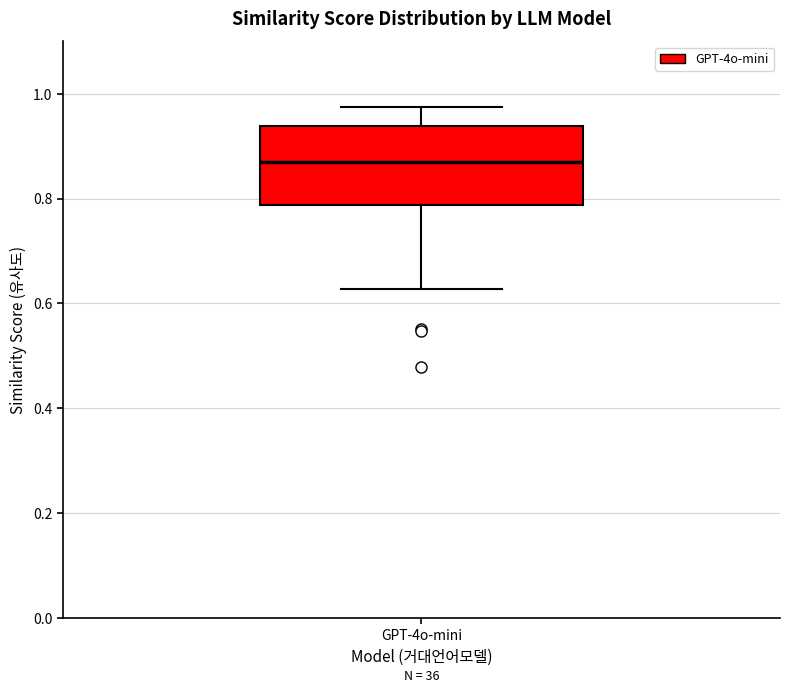

Transcribe this box plot: give where the median line is, the range the box spans, and where the two whiskers end, as read against the y-axis. The values are not printed on the chart, so give them approximately, as read against the axis.

median 0.88, box 0.78 to 0.94, whiskers 0.62 to 0.98